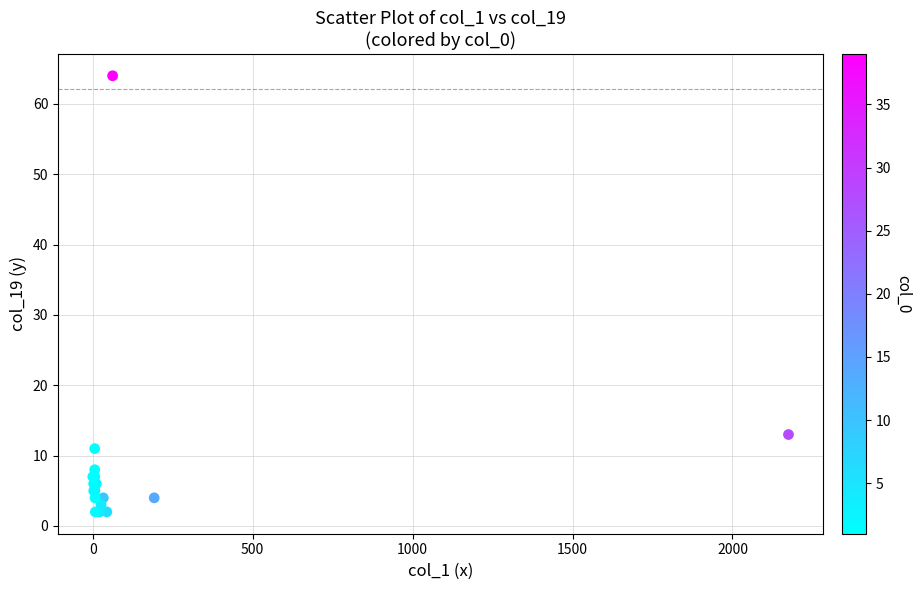

What Y value in the scatter plot is closest to 33?

13